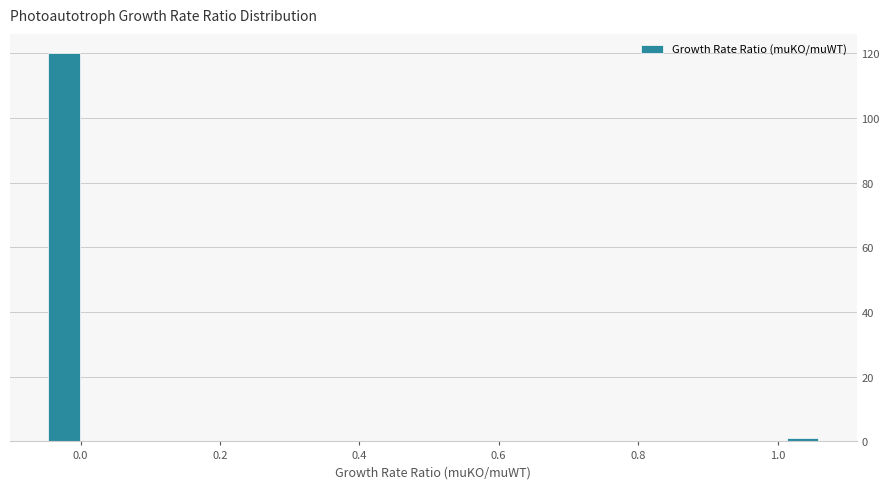

Around what value on the x-axis is the tallest bar? Give the approximate position of its centre, as read against the axis.

-0.02